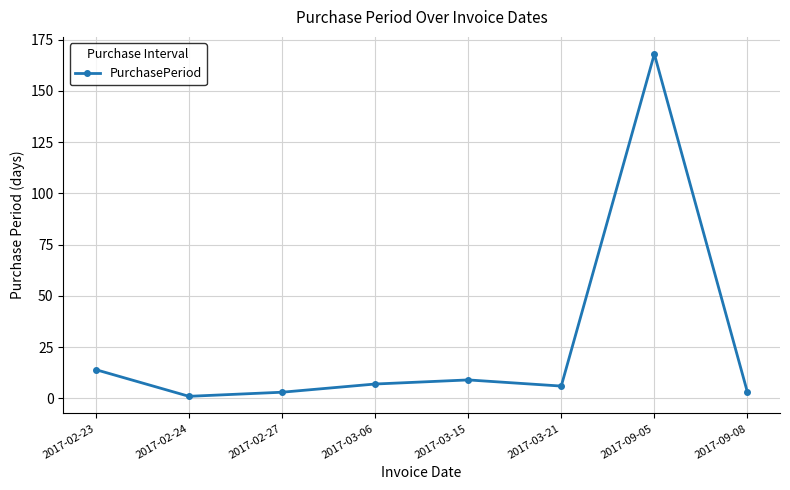

Which category has the lowest value across all series?

2017-02-24